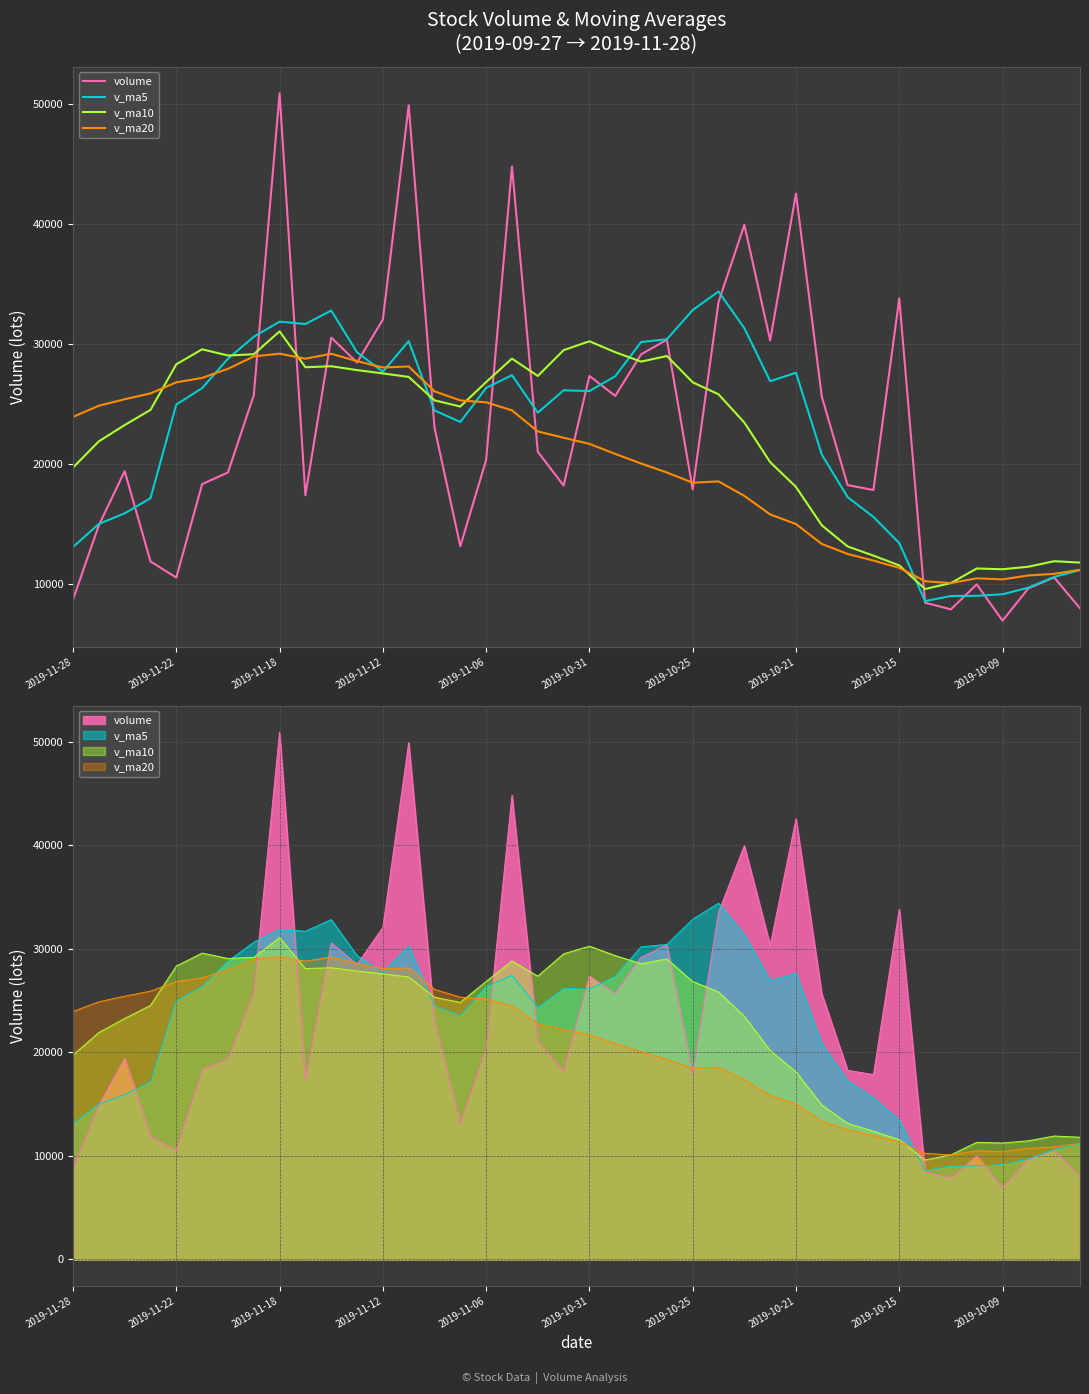

What is the value of the v_ma20 point at the 34th from the left?

10245.8